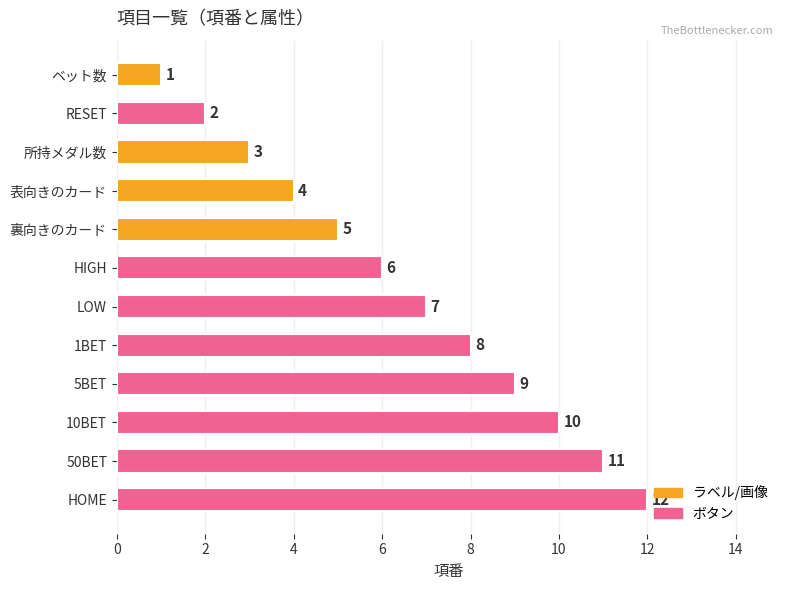

How many data points does each series have?

12